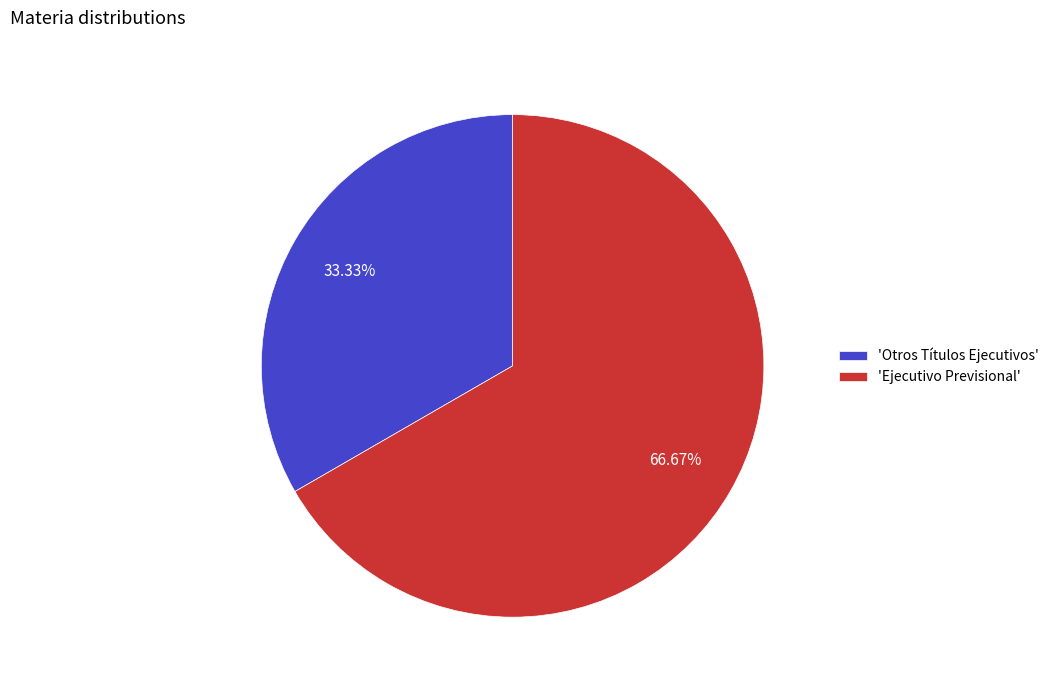

Is there any slice that represents more than half of the pie?

Yes